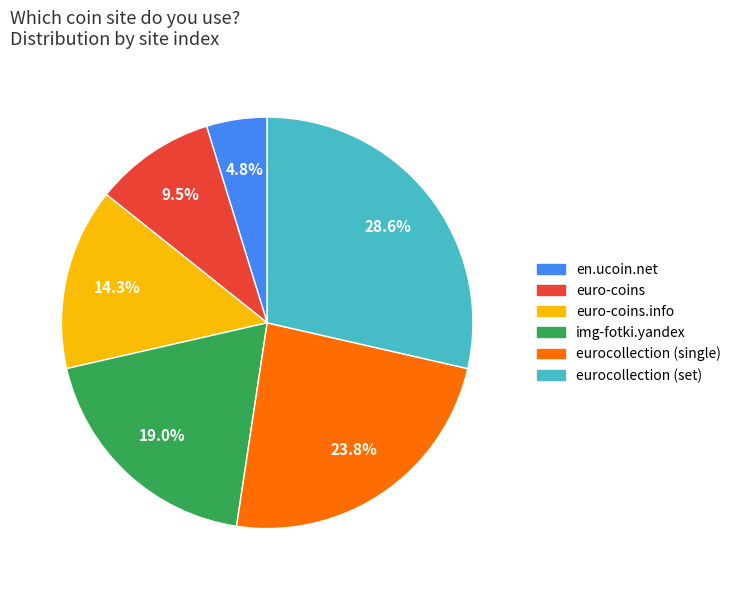

Is there any slice that represents more than half of the pie?

No